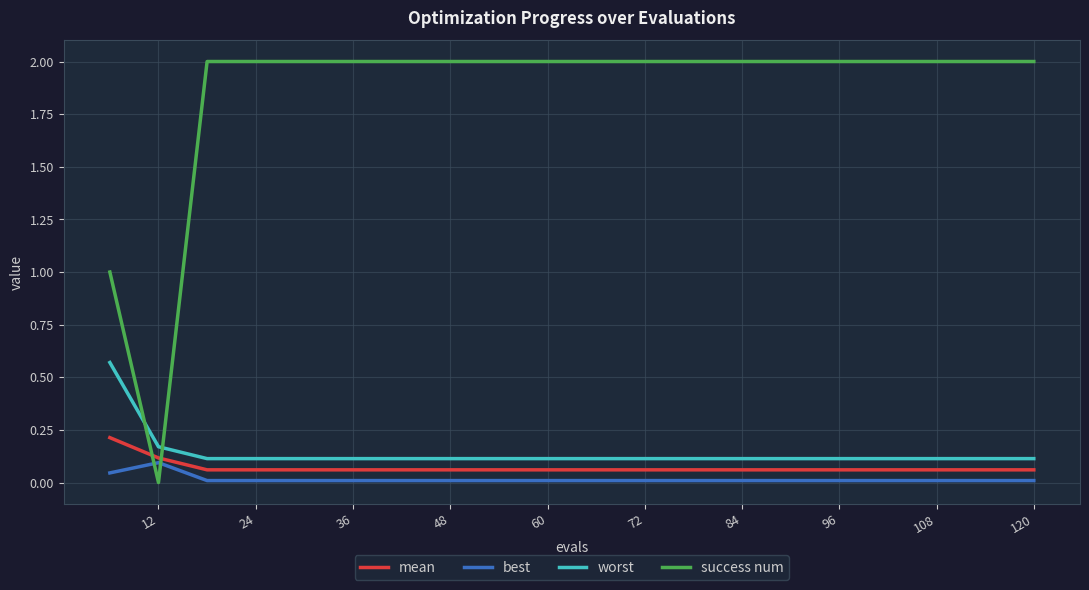

What is the maximum value shown in the chart?

2.0